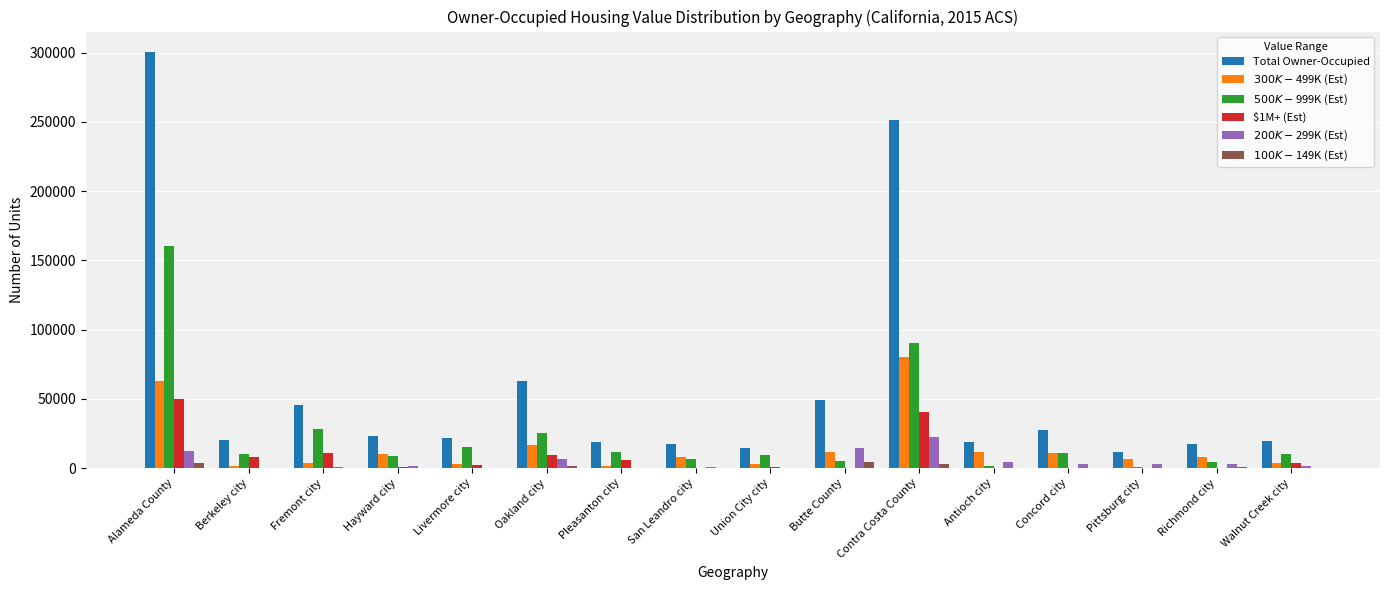

What is the maximum value shown in the chart?

300205